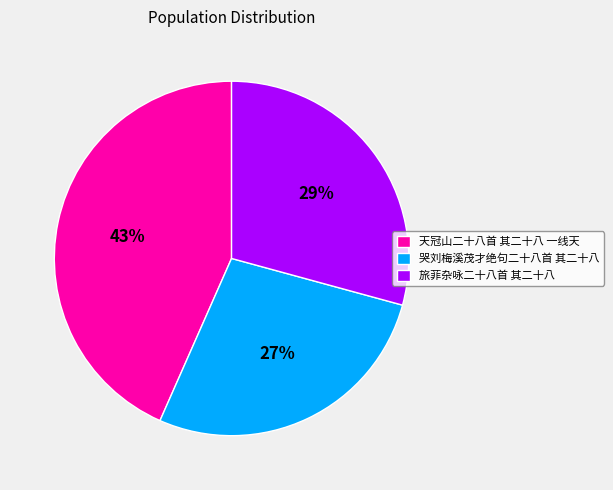

Rank the categories by value from lowest to highest.

哭刘梅溪茂才绝句二十八首 其二十八, 旅菲杂咏二十八首 其二十八, 天冠山二十八首 其二十八 一线天